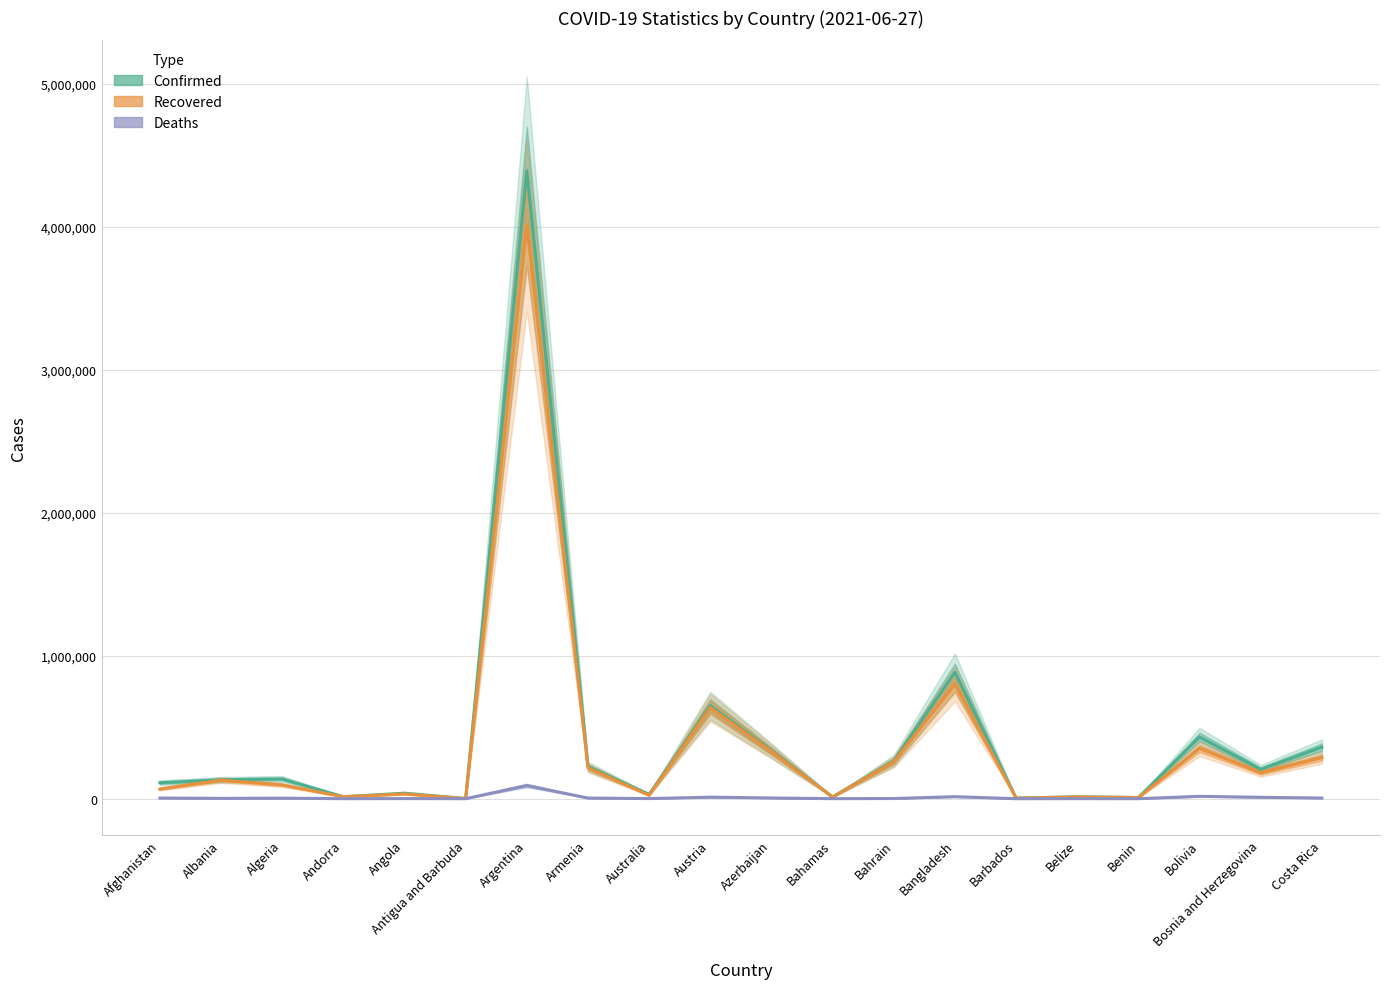

Which series has the largest range (max minus min)?

Confirmed